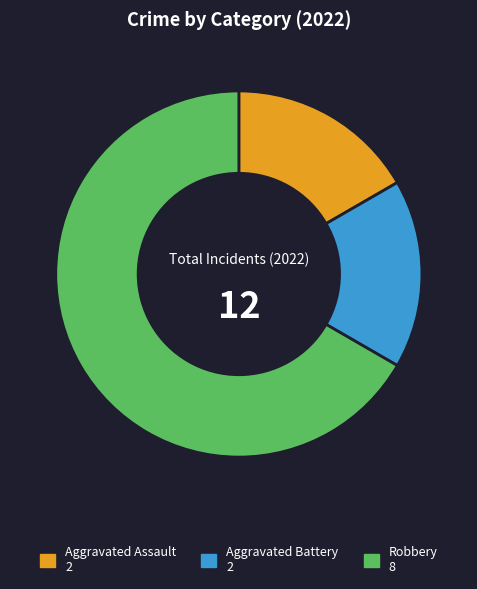

Is there a majority slice in this chart?

Yes